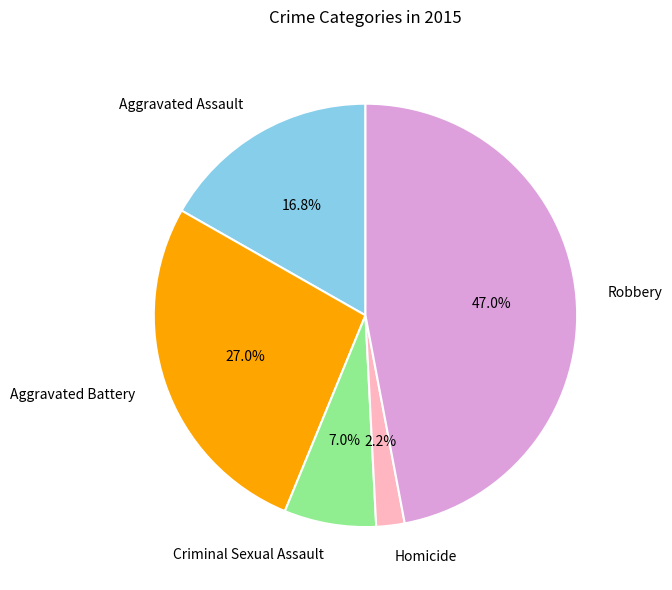

Approximately how many times larger is the value at Robbery compared to Criminal Sexual Assault?

6.7